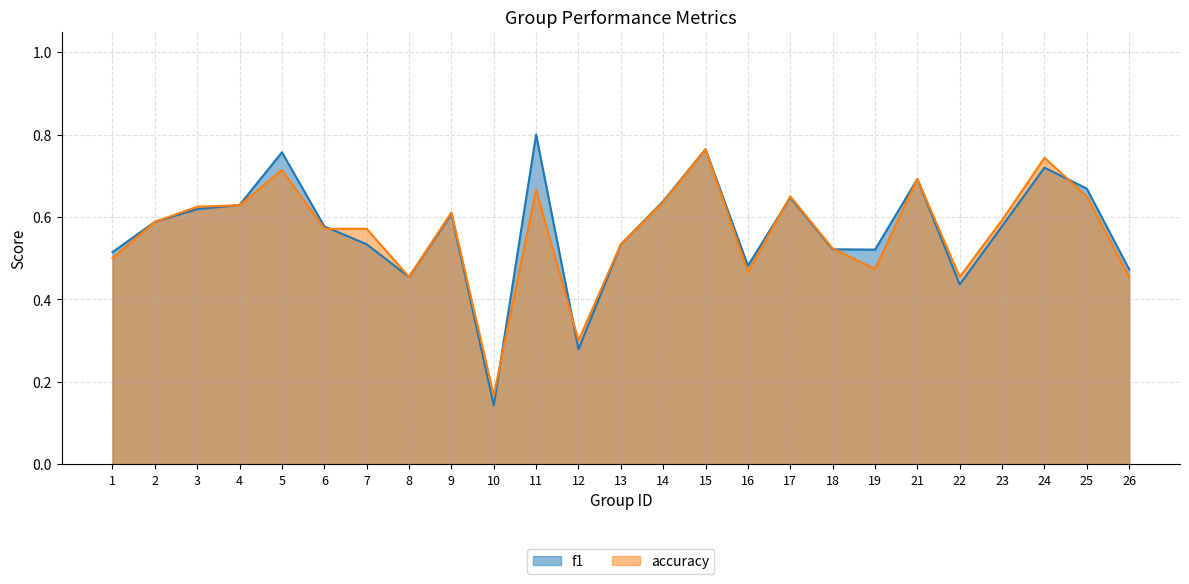

Where is the first local maximum for f1?

5